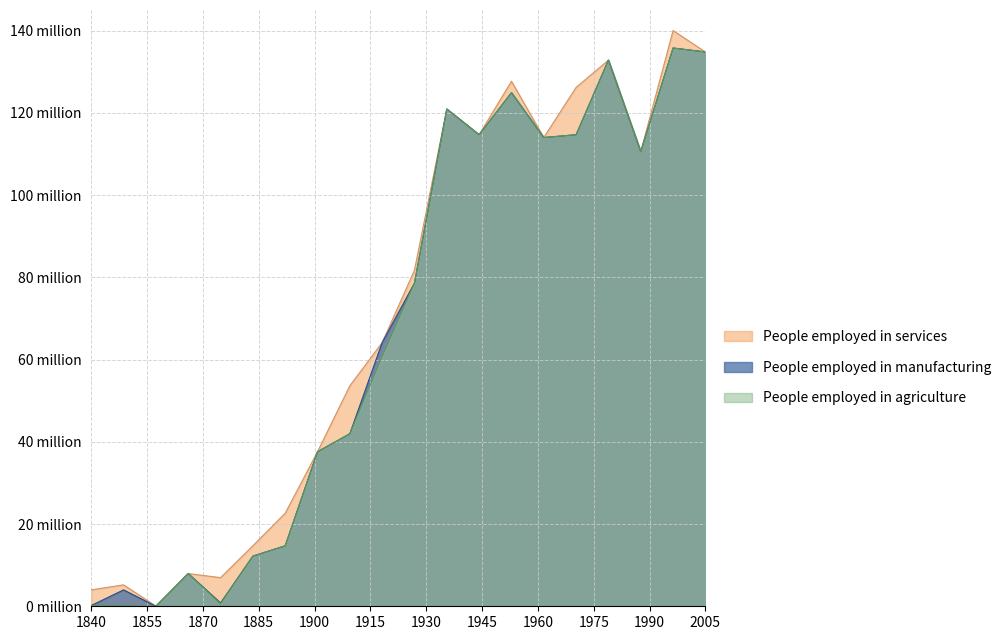

What is the approximate value of People employed in services at 8?

53.6